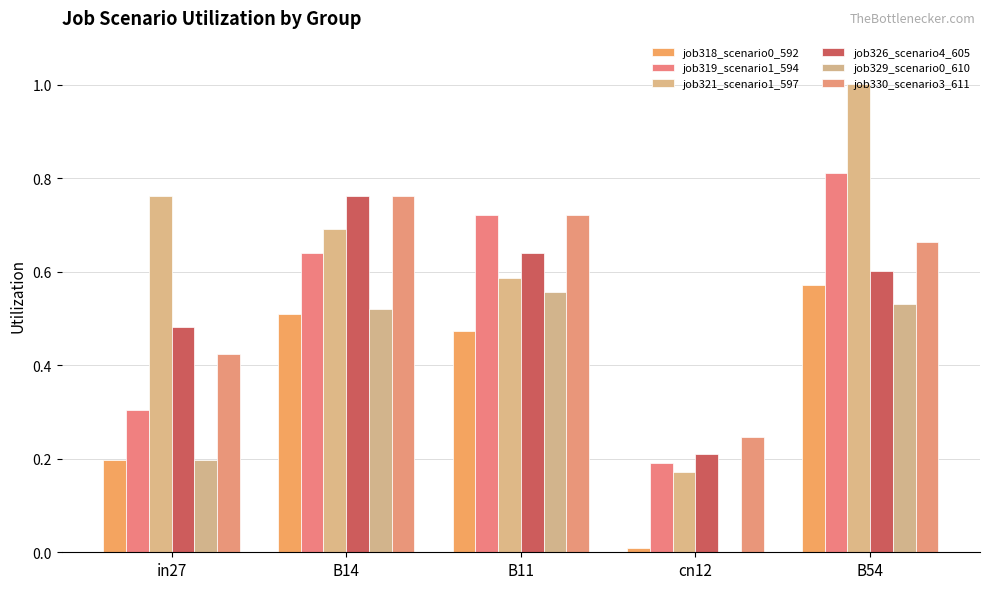

Does the chart contain stacked bars?

No